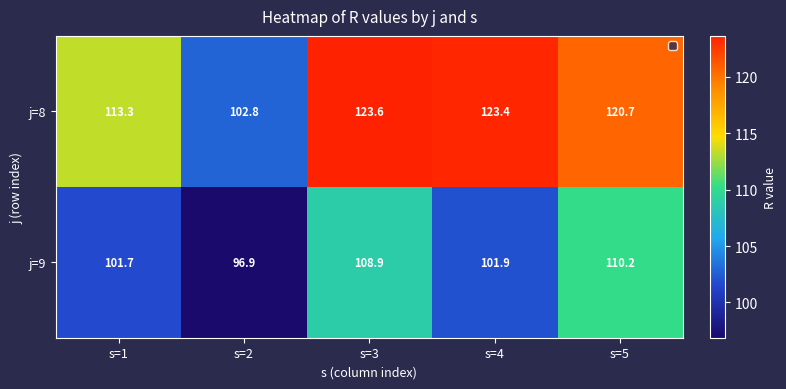

What is the total value across all series at s=2?

199.7